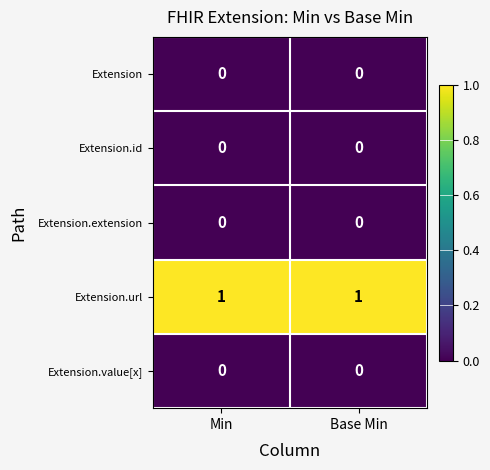

At how many categories does at least one series exceed 0?

2